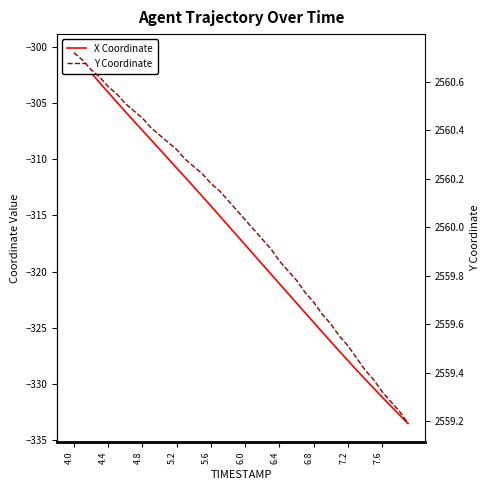

Which series has the widest spread of values?

X Coordinate